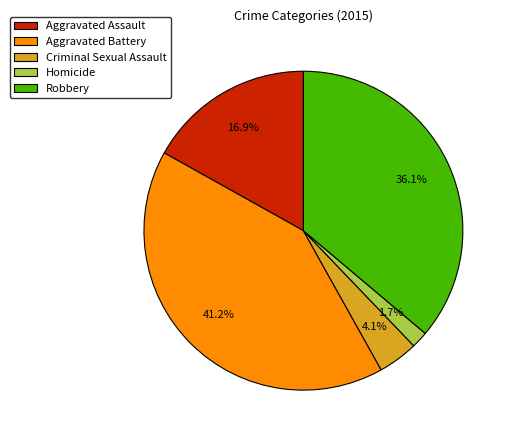

Which category has the biggest portion of the pie?

Aggravated Battery